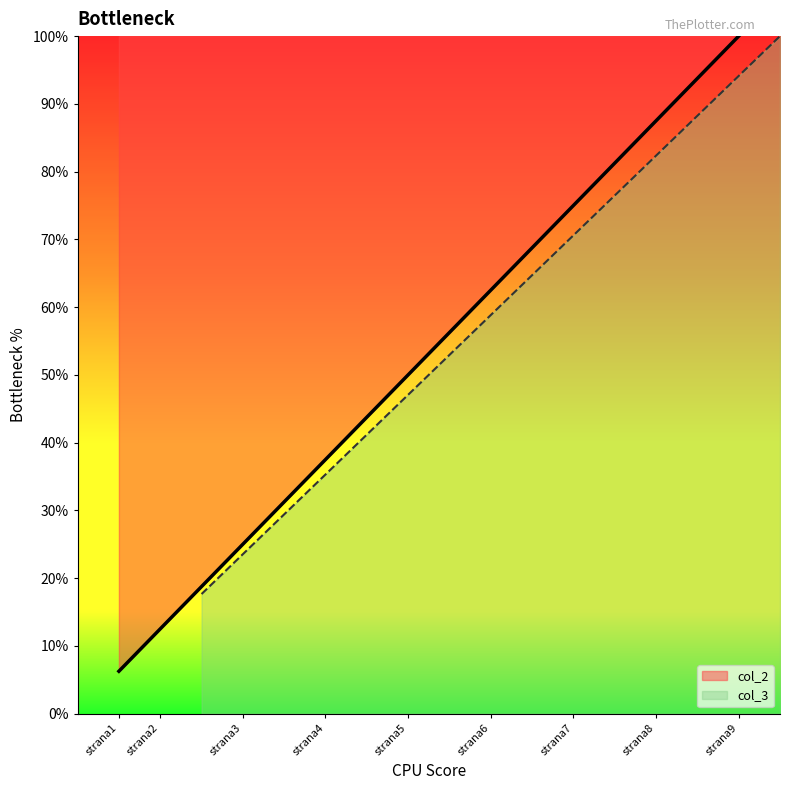

What is the maximum value shown in the chart?

100.0